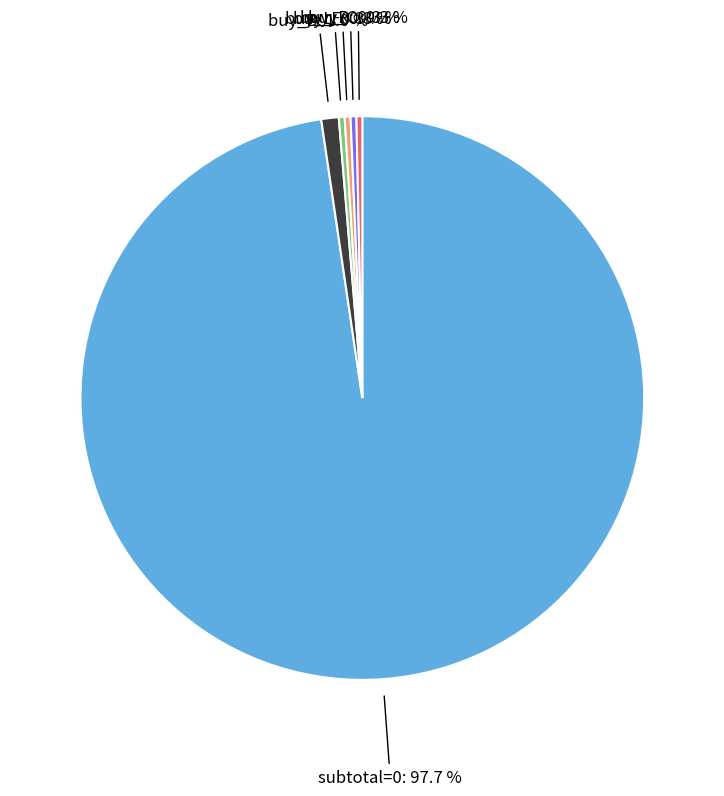

Is there a majority slice in this chart?

Yes